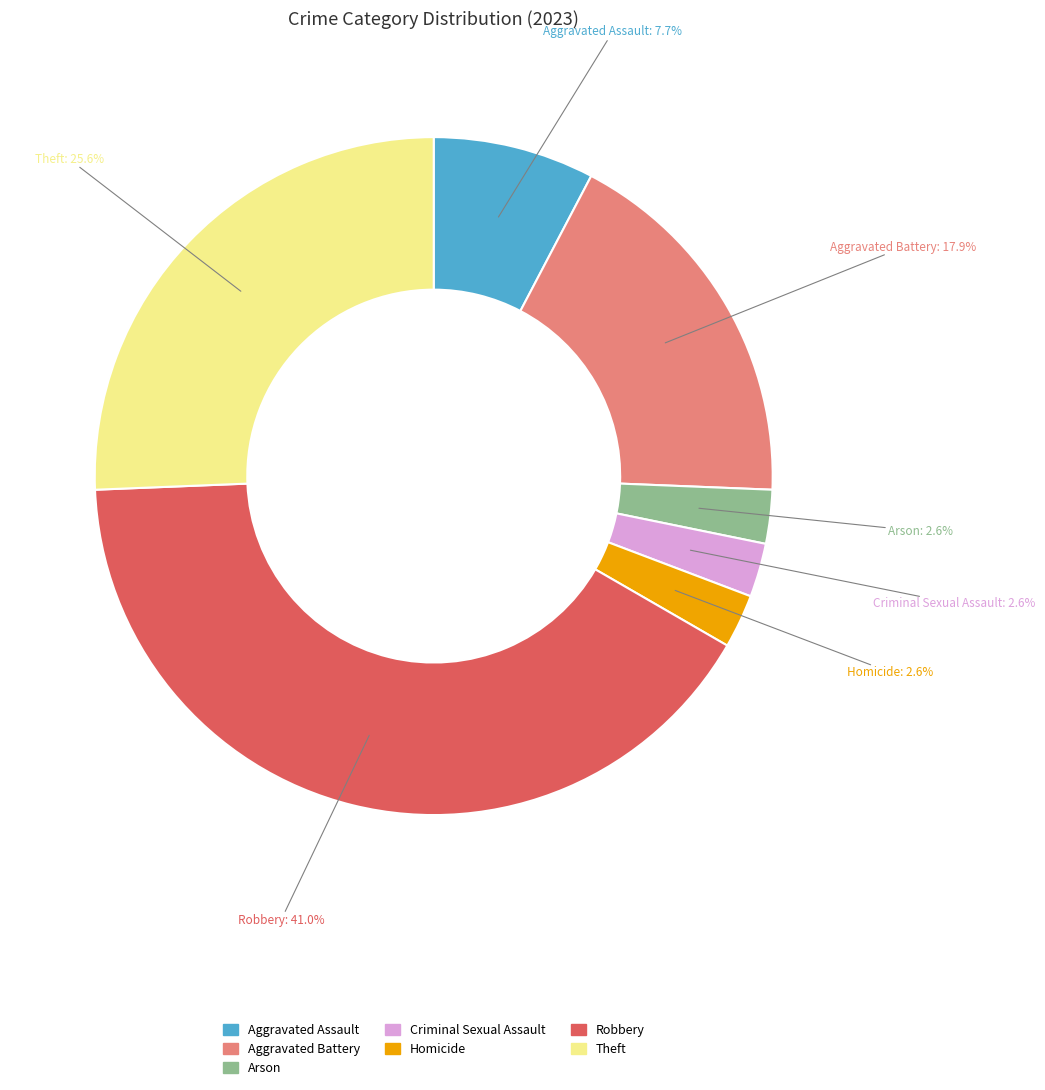

To the nearest percent, what portion does Homicide represent?

3%